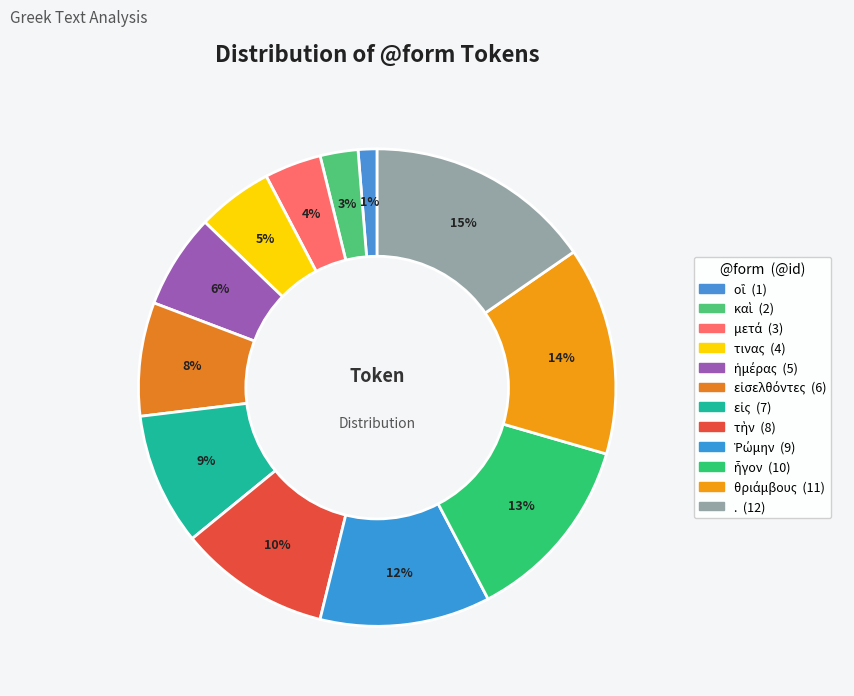

To the nearest percent, what is the difference between the . and εἰσελθόντες slice percentages?

8%